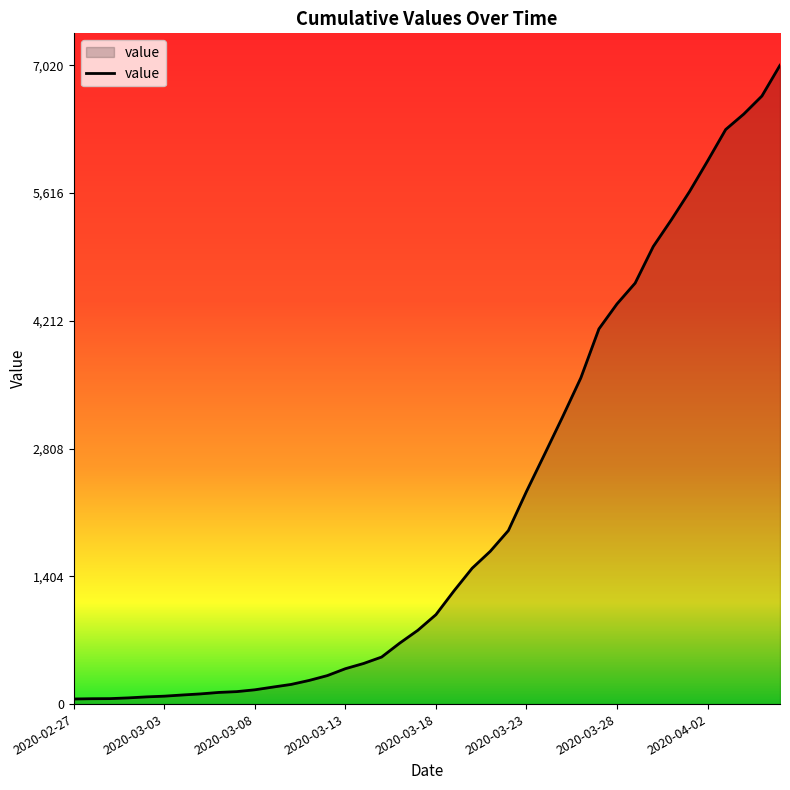

How many values are below 983?

20